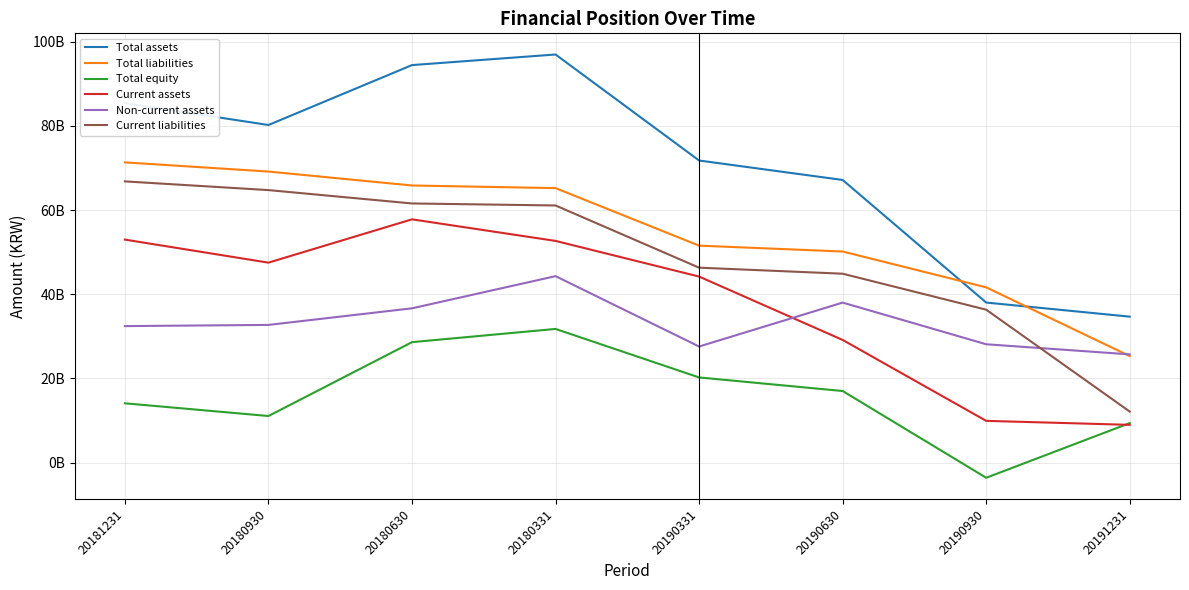

Which category has the highest value in the Total liabilities series?

20181231